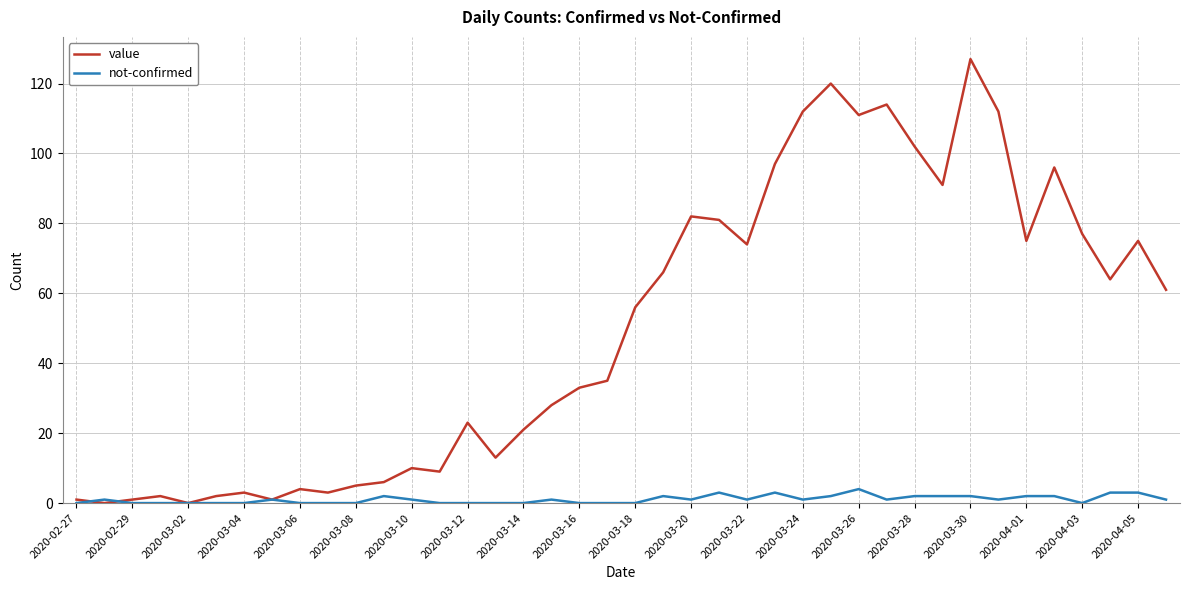

Which series has the widest spread of values?

value